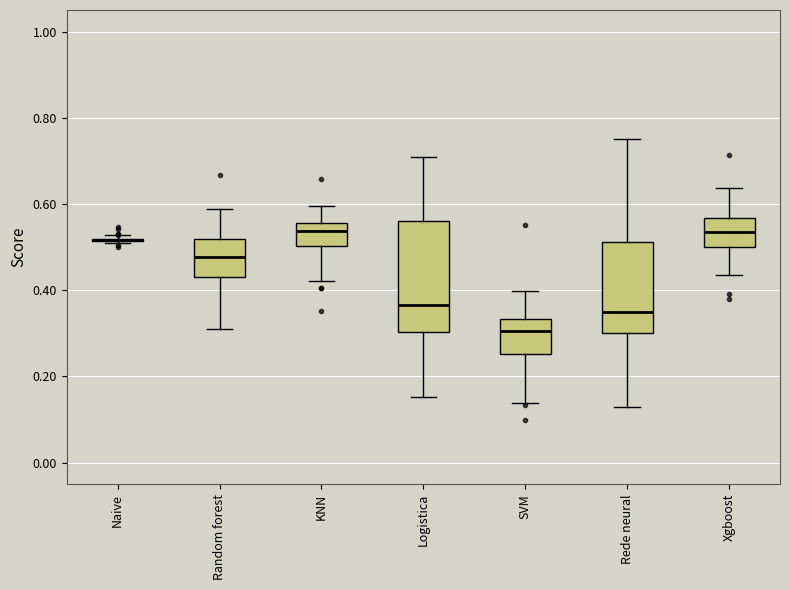

Where is the upper edge of the box for Xgboost on the y-axis? The values are not printed on the chart, so give them approximately, as read against the axis.

0.56